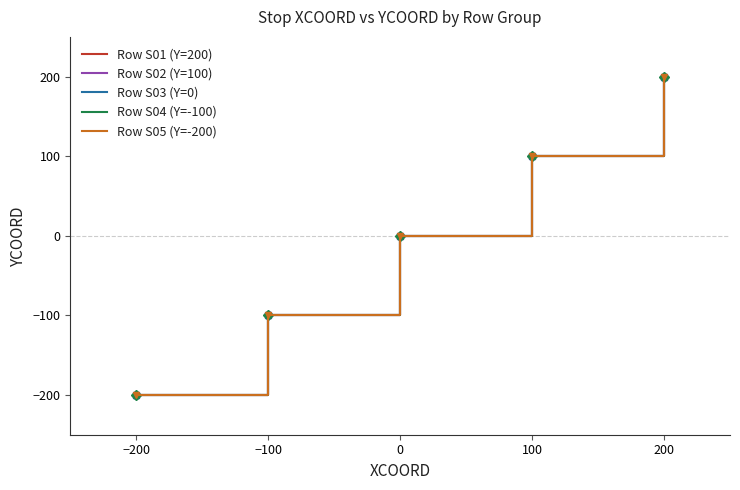

Reading left to right, what are all the values shown in this chart?

Row S01 (Y=200): −200=-200	−100=-100	0=0	100=100	200=200
Row S02 (Y=100): −200=-200	−100=-100	0=0	100=100	200=200
Row S03 (Y=0): −200=-200	−100=-100	0=0	100=100	200=200
Row S04 (Y=-100): −200=-200	−100=-100	0=0	100=100	200=200
Row S05 (Y=-200): −200=-200	−100=-100	0=0	100=100	200=200